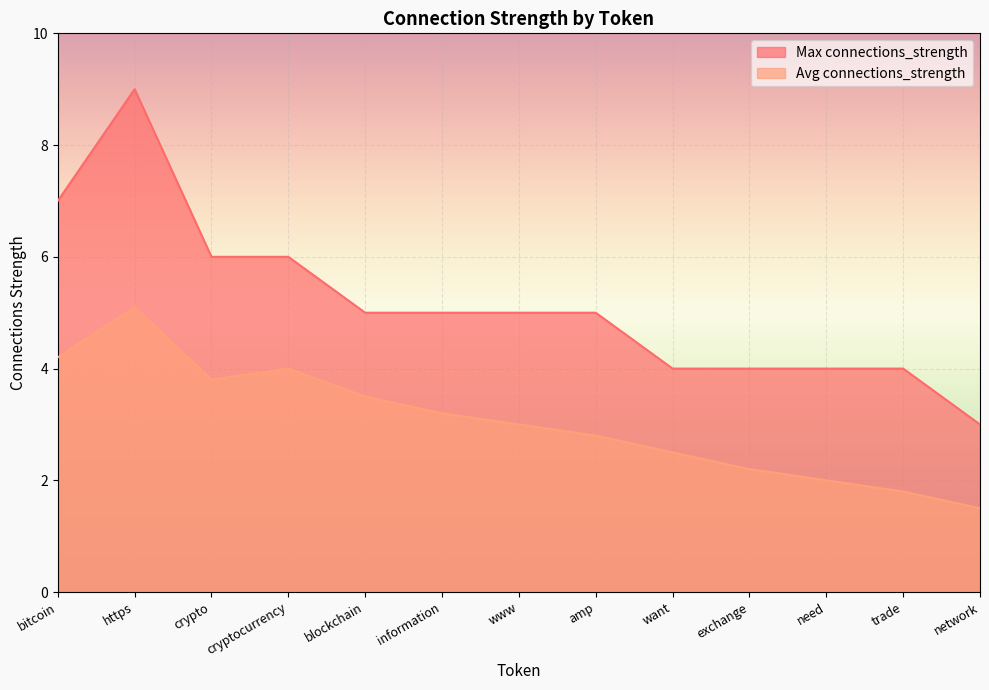

What is the total value across all series at trade?

5.8